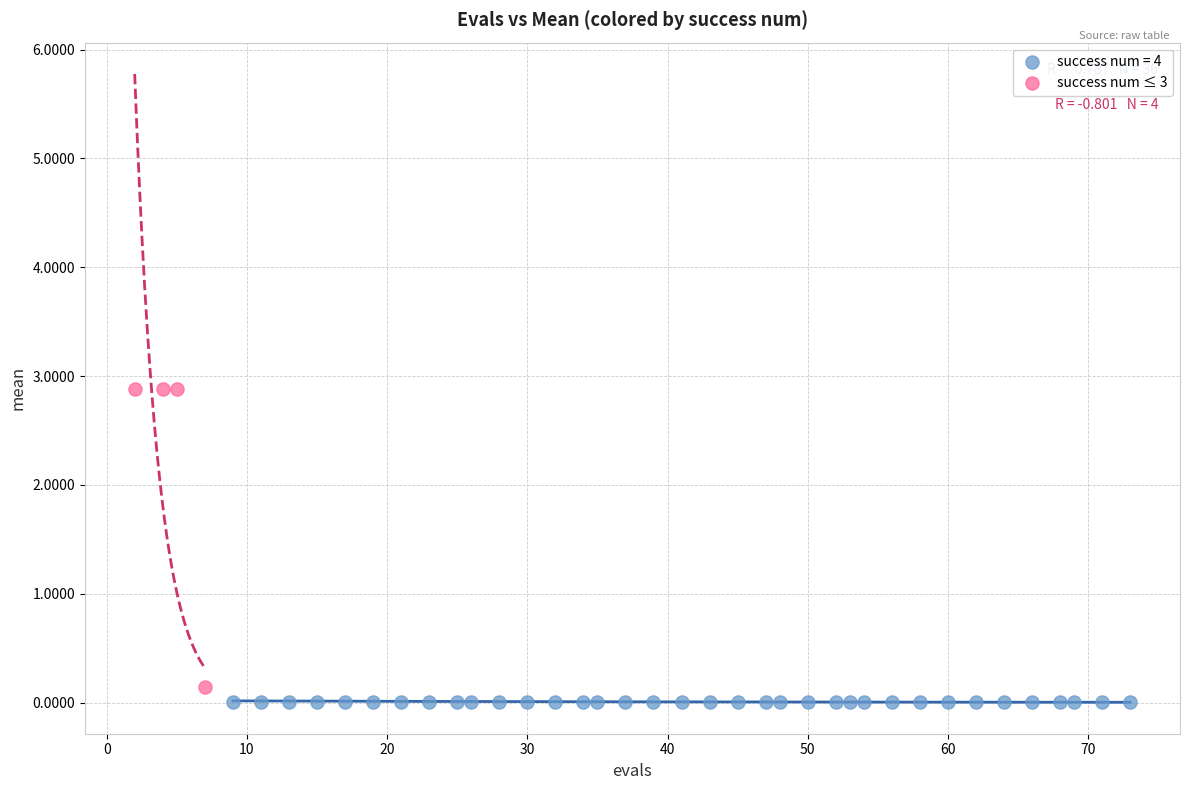

Which series contains the highest Y value?

success num ≤ 3